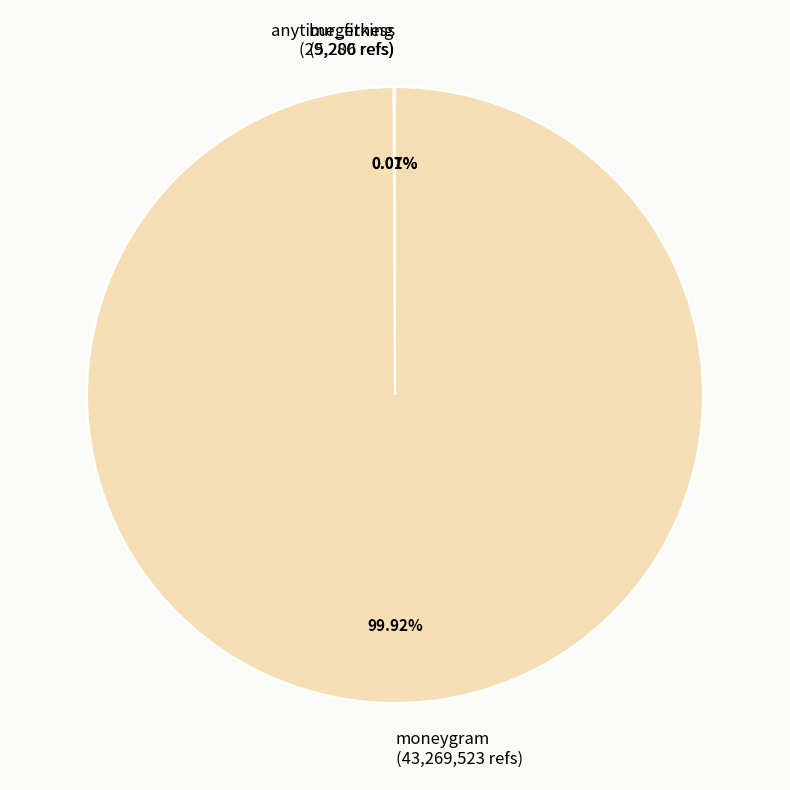

Does moneygram account for over 50% of the chart?

Yes